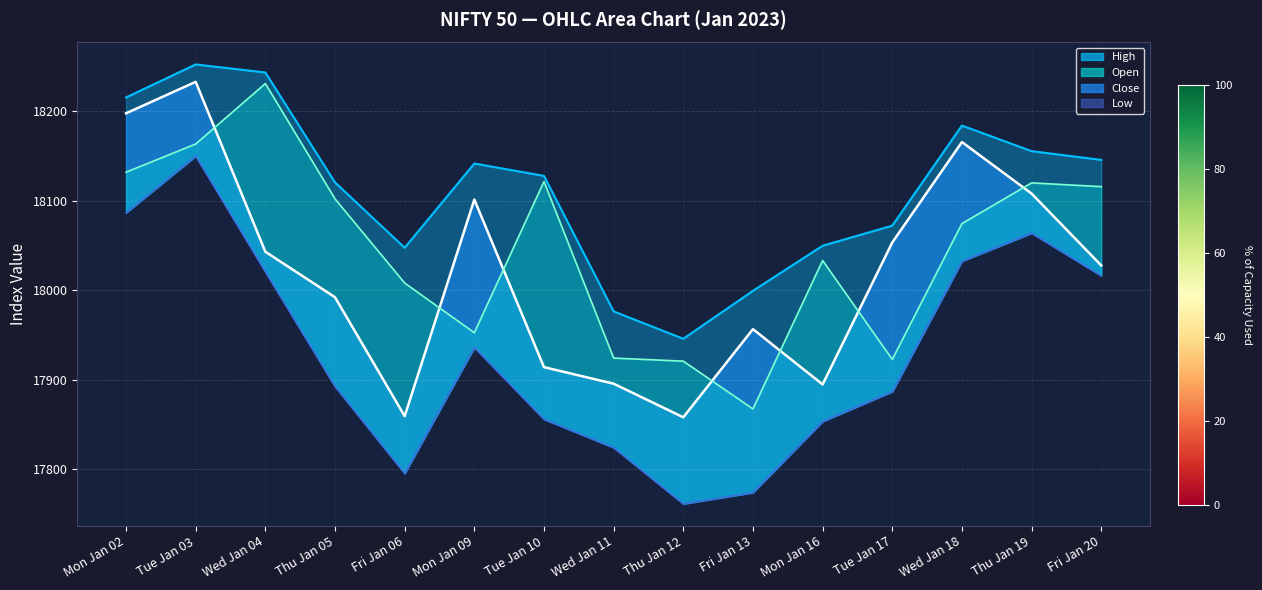

How many data points in Close are less than 18027?

7